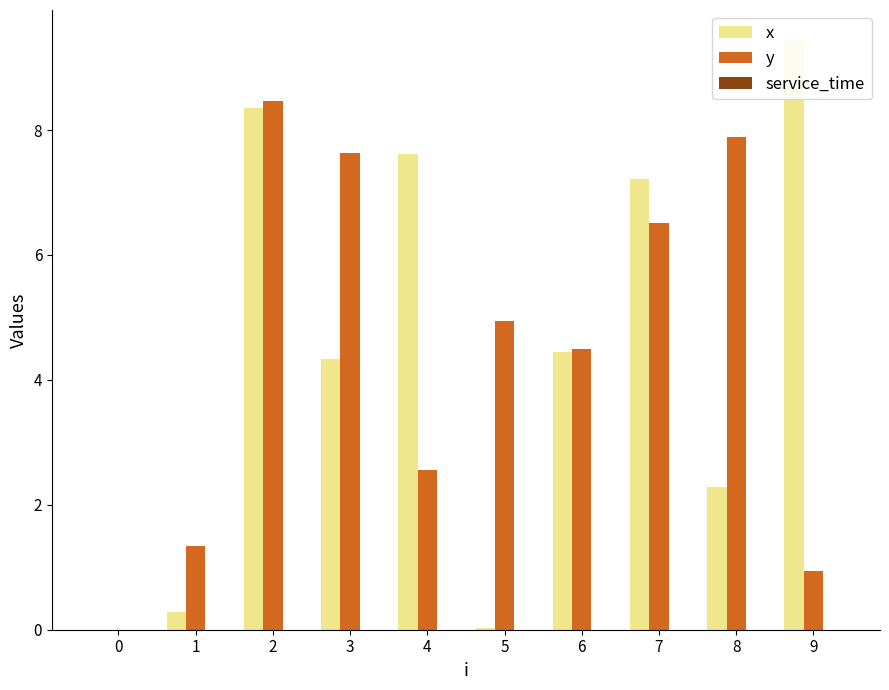

True or false: y has a value of -4.0 at 0.

False